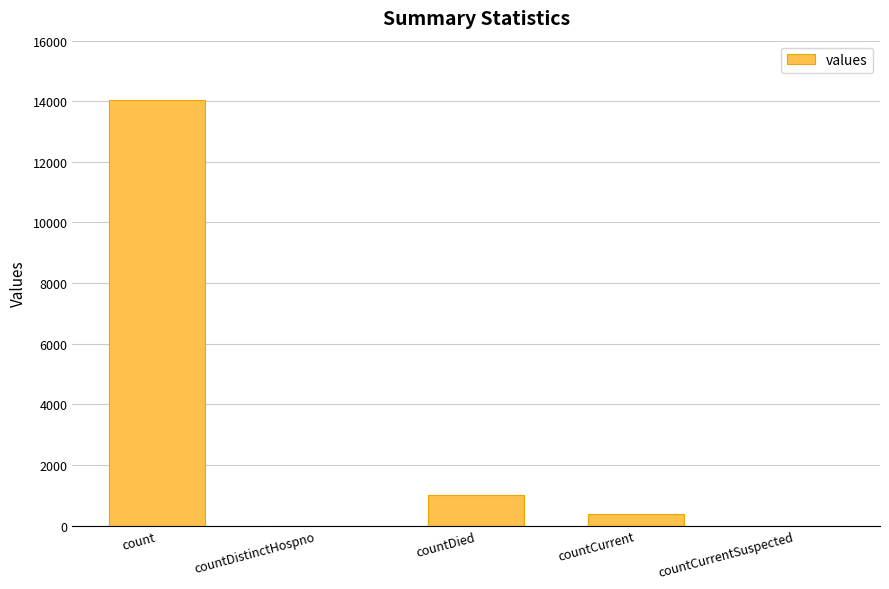

What is the sum of all values?

15415